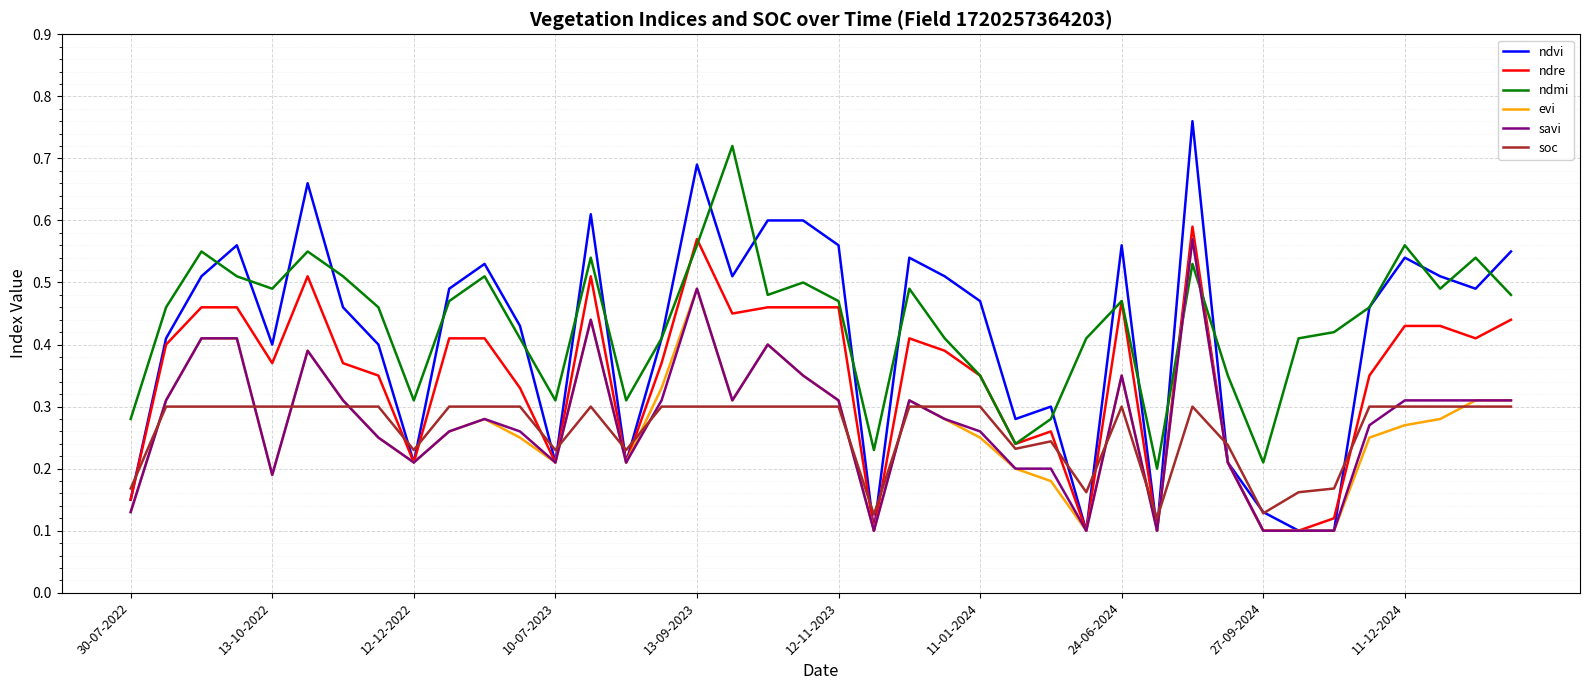

Which series has the largest range (max minus min)?

ndvi